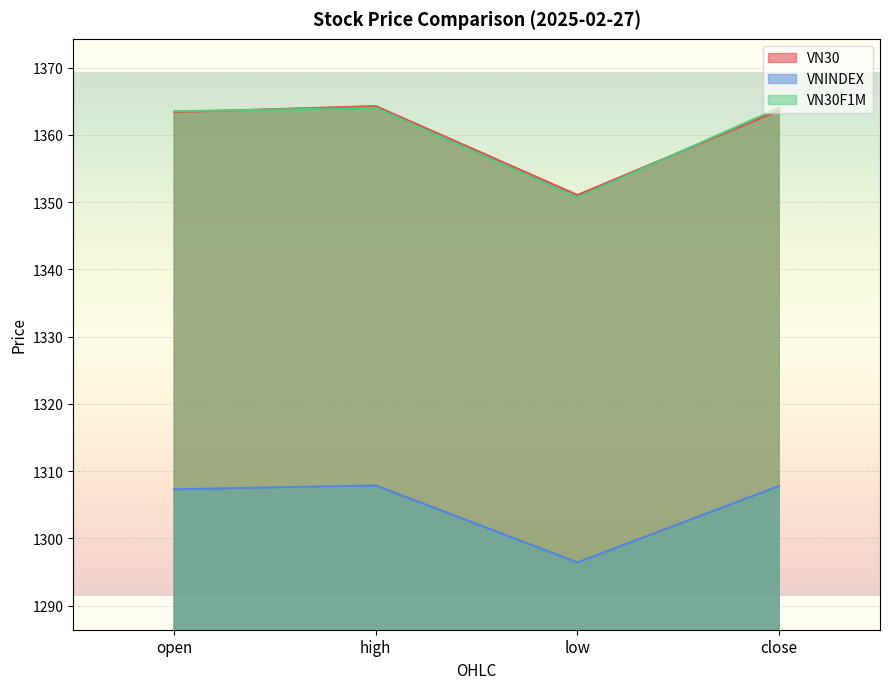

True or false: VN30 and VNINDEX intersect in this chart.

False